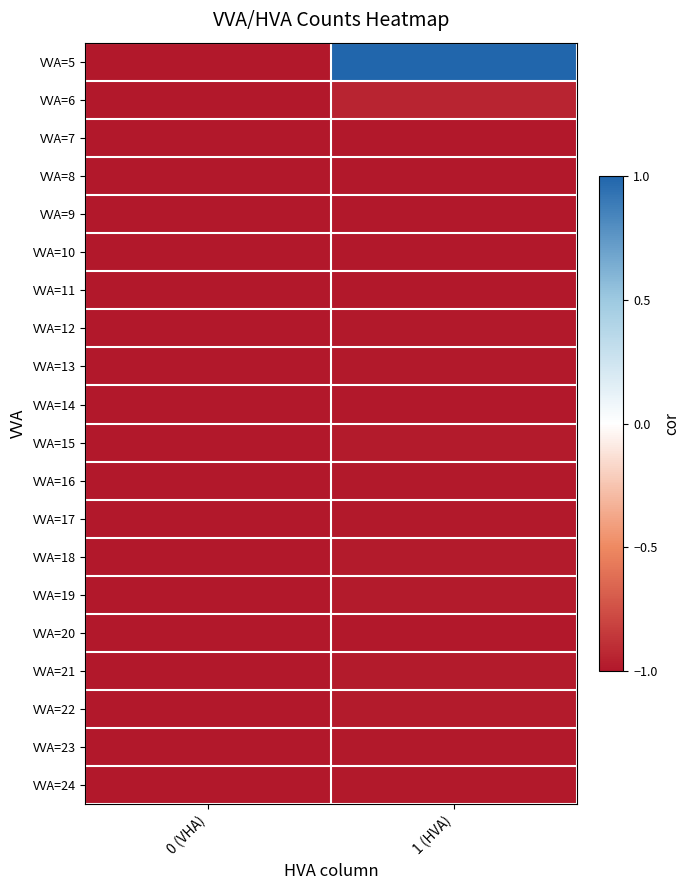

Rank the series at 0 (VHA) from highest to lowest value.

VVA=5, VVA=6, VVA=7, VVA=8, VVA=9, VVA=10, VVA=11, VVA=12, VVA=13, VVA=14, VVA=15, VVA=16, VVA=17, VVA=18, VVA=19, VVA=20, VVA=21, VVA=22, VVA=23, VVA=24